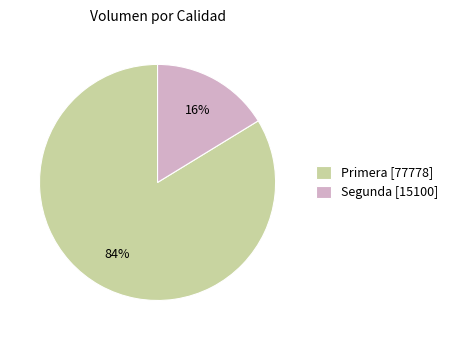

The Primera [77778] slice represents 84% of the pie. True or false?

True